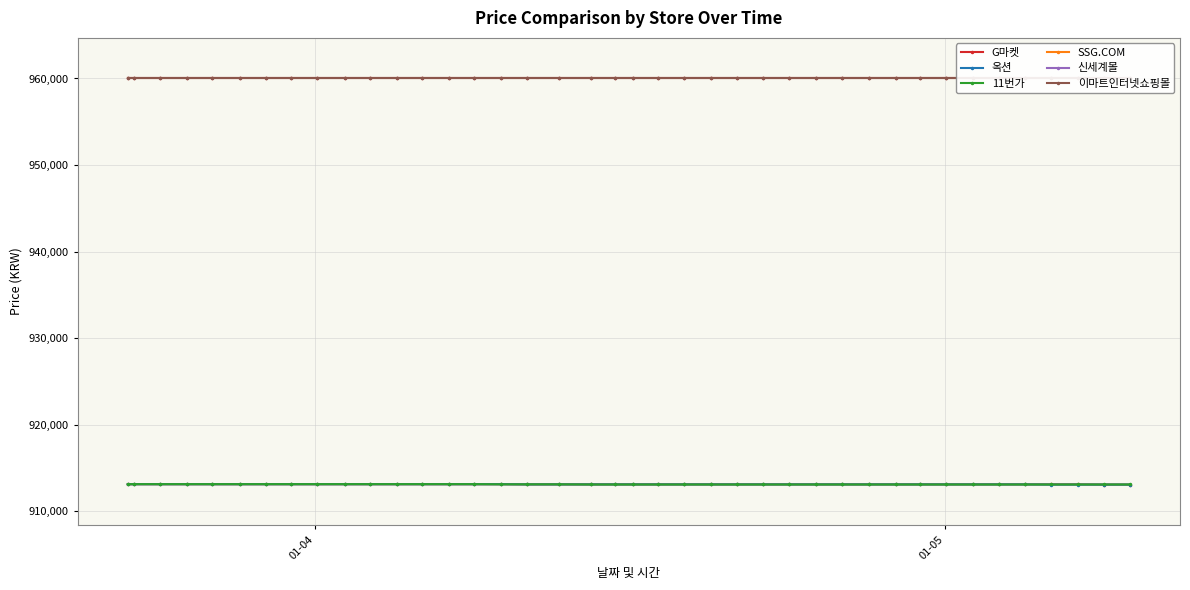

What is the value of the 11번가 point at the 26th from the left?

913100